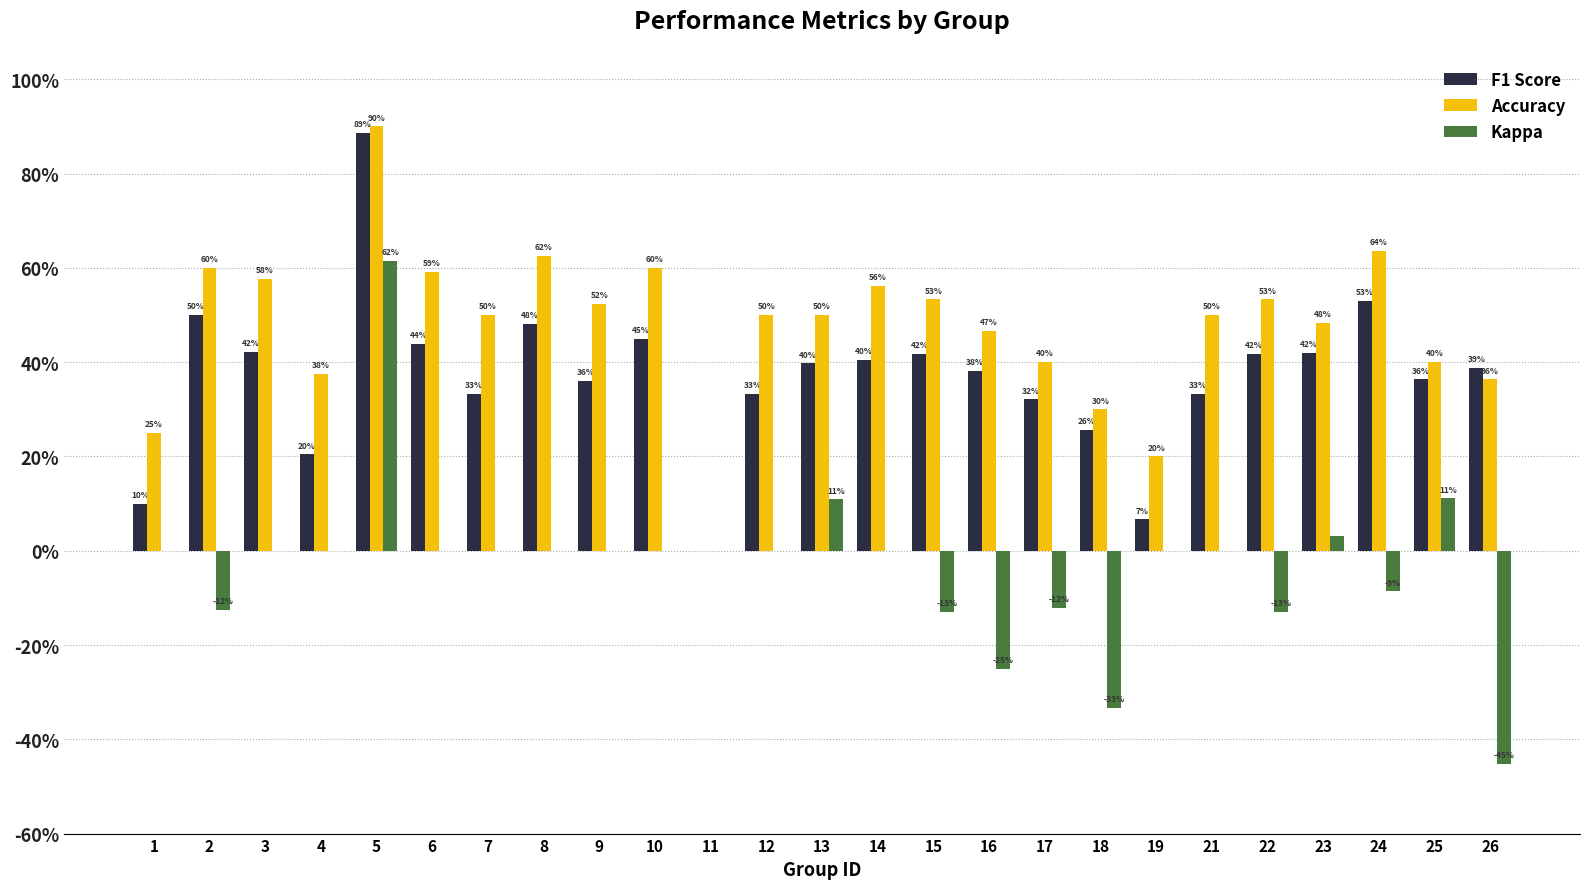

Which series has the largest total across all categories?

Accuracy